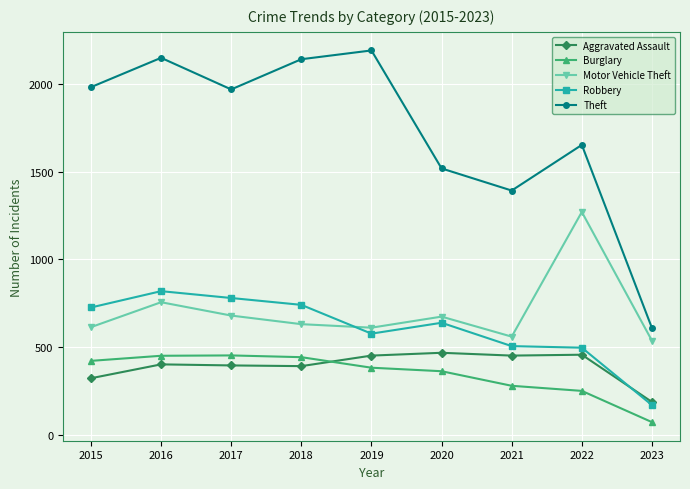

True or false: Robbery has a value of 128 at 2022.

False